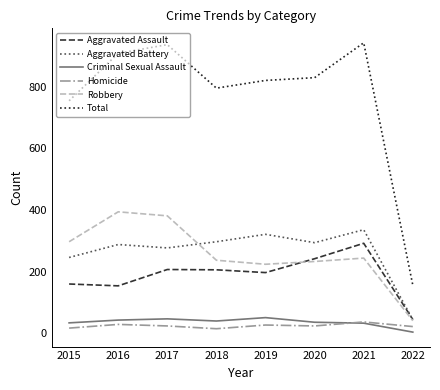

List the series in order of their peak value, lowest first.

Homicide, Criminal Sexual Assault, Aggravated Assault, Aggravated Battery, Robbery, Total